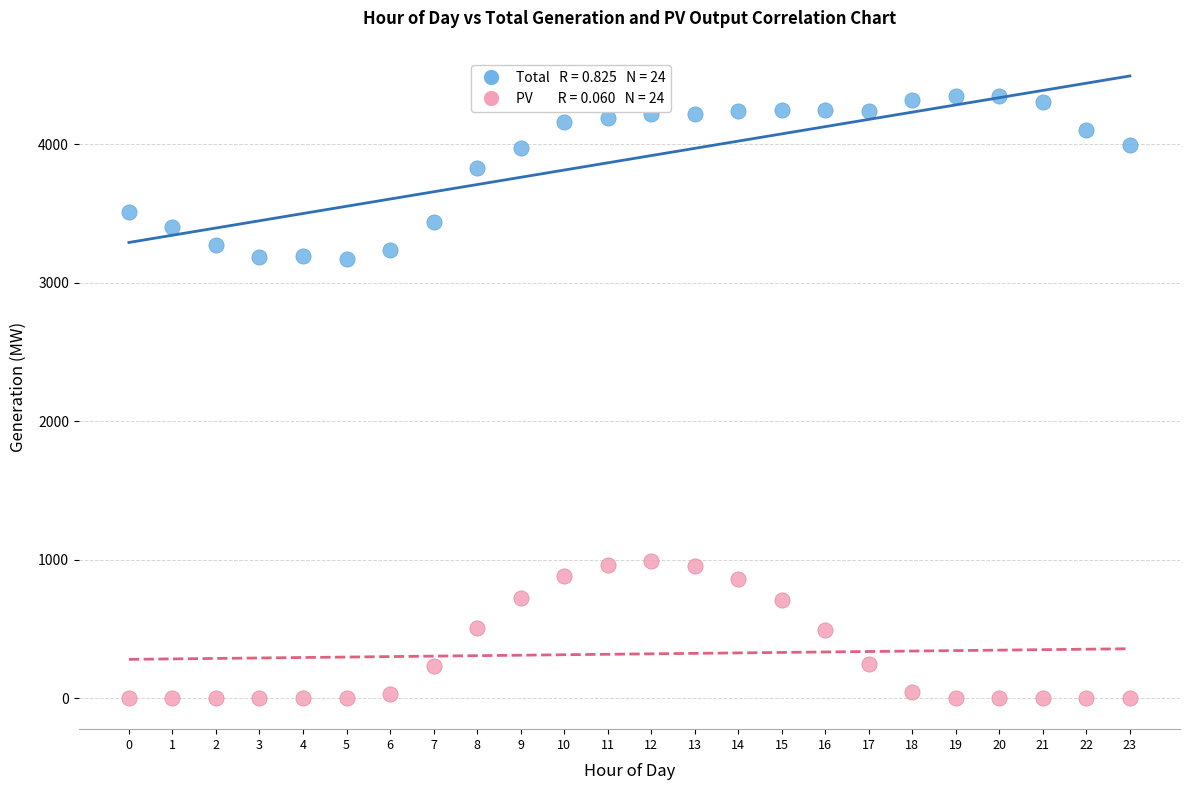

Across all data points, what is the range of Y values (max minus min)?

4352